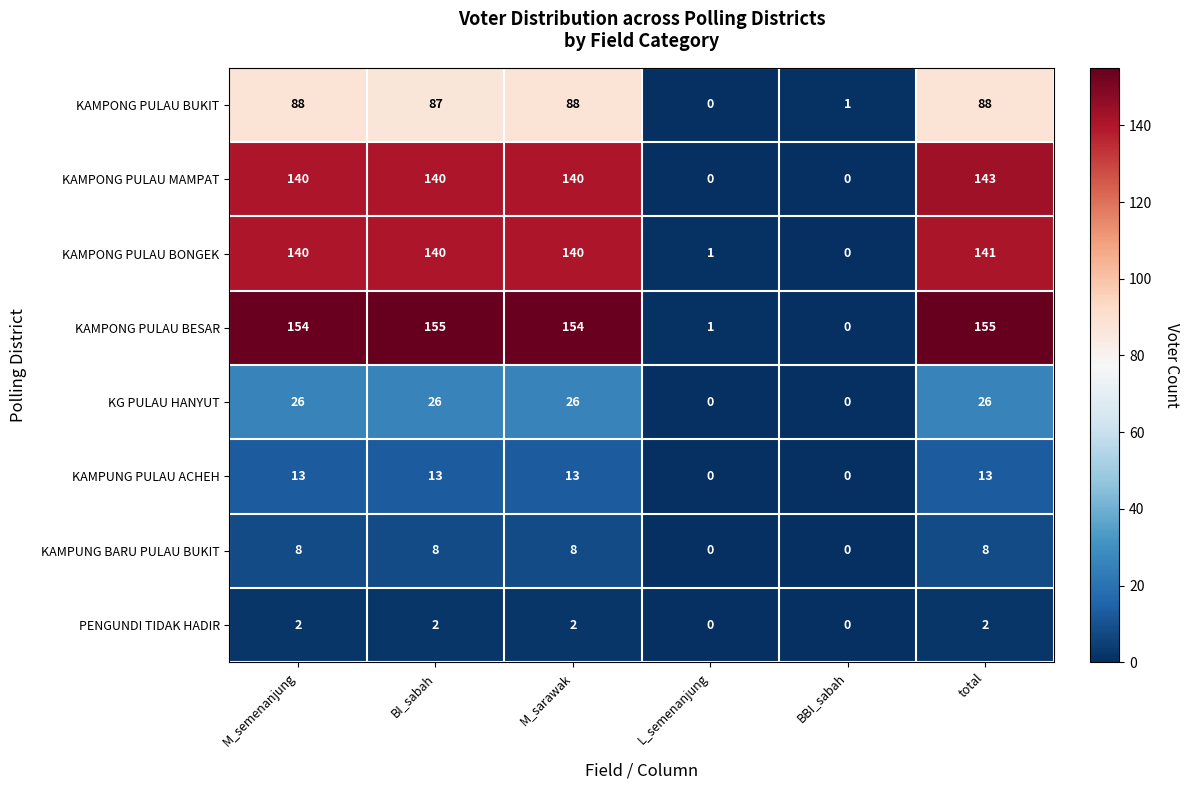

Read the KAMPONG PULAU BESAR value at total, to the nearest 50.

150